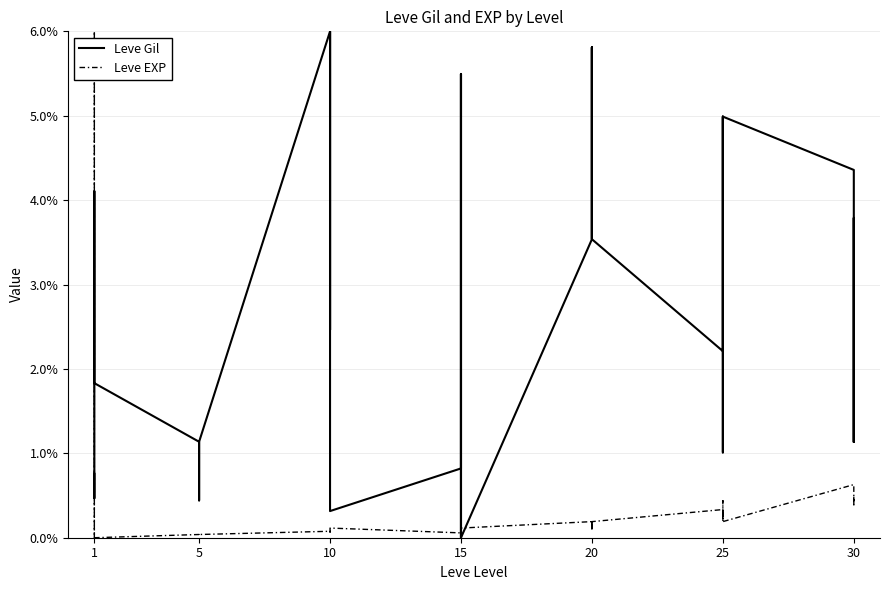

What is the sum of the Leve EXP values at 15 and 20?

0.3